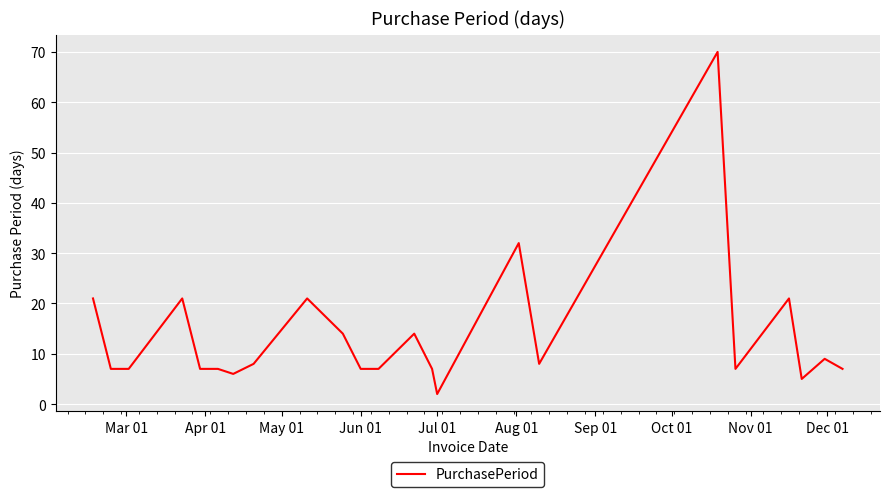

What is the greatest value displayed?

70